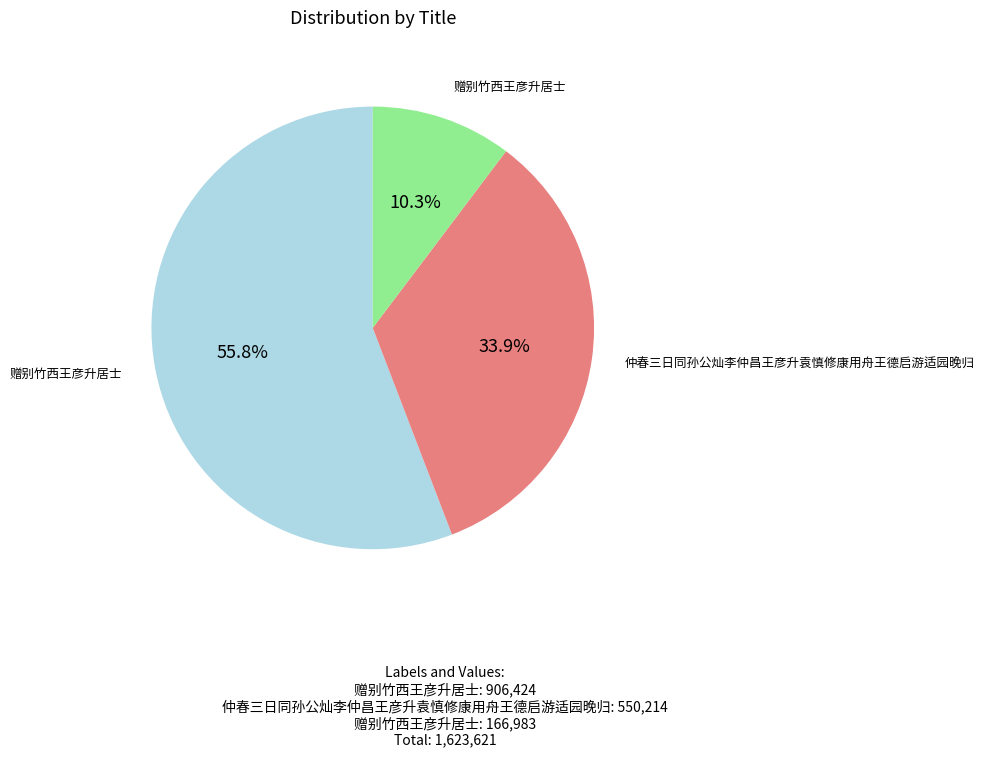

Does any single category account for the majority?

Yes